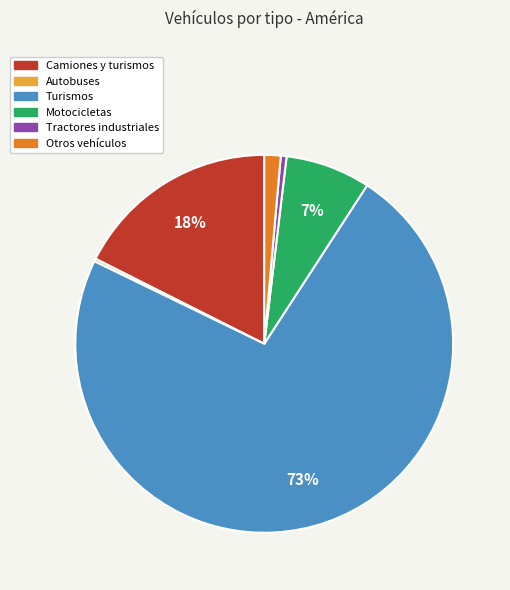

What percentage is the Camiones y turismos slice, to the nearest percent?

18%